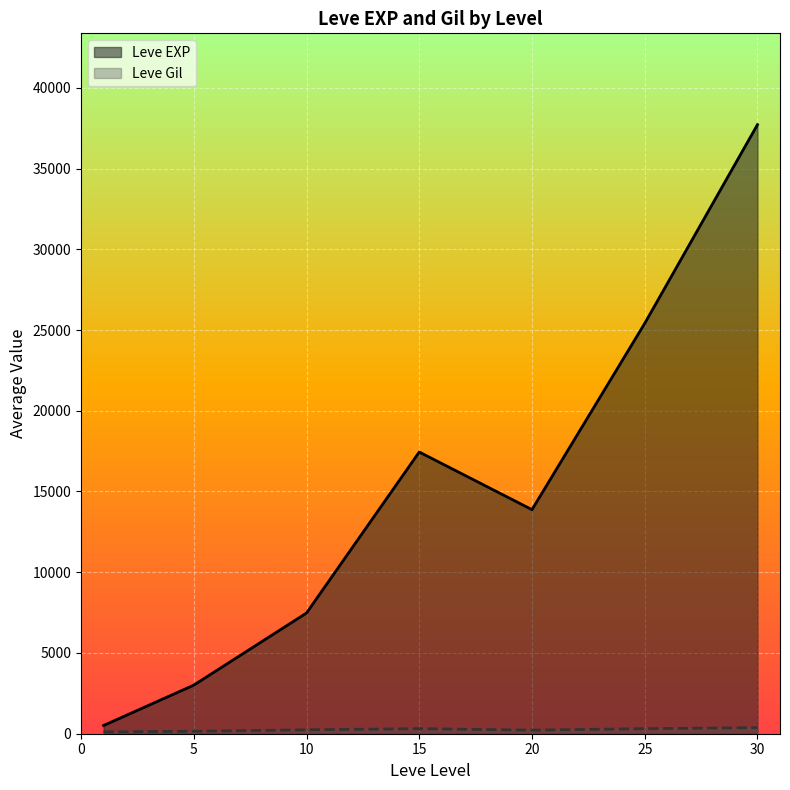

Which series has the largest total across all categories?

Leve EXP